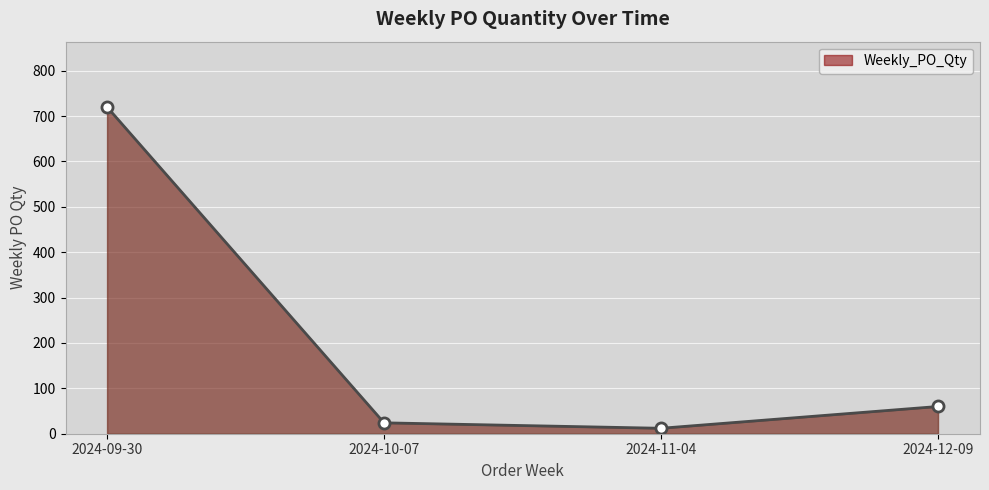

What is the sum of all values?

816